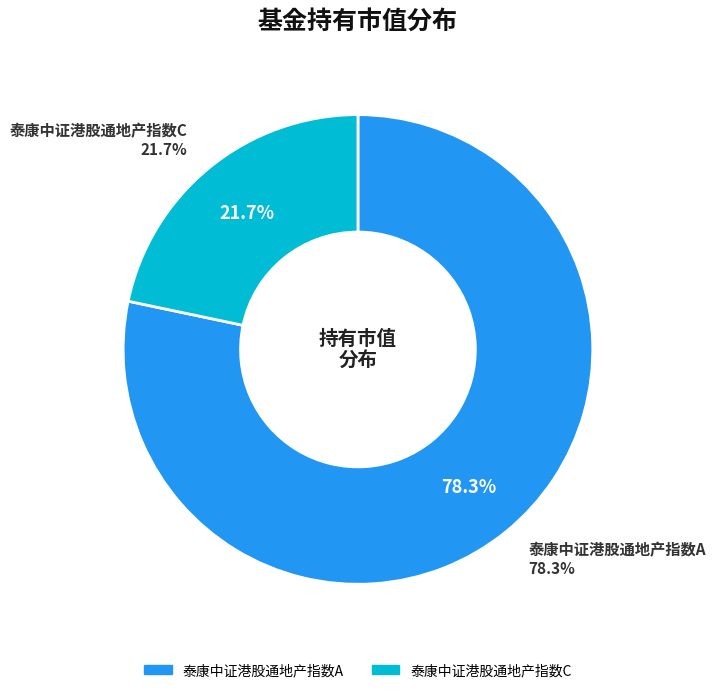

True or false: 泰康中证港股通地产指数C accounts for 36% of the total.

False